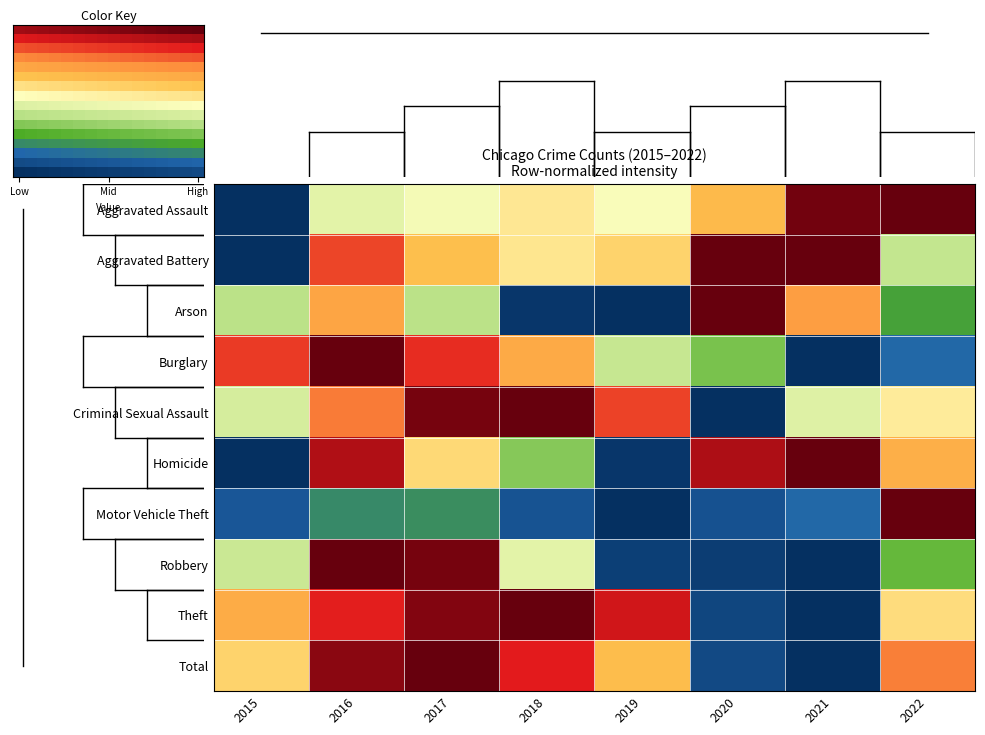

What is the difference between the maximum and minimum values in the Criminal Sexual Assault series?

1.0